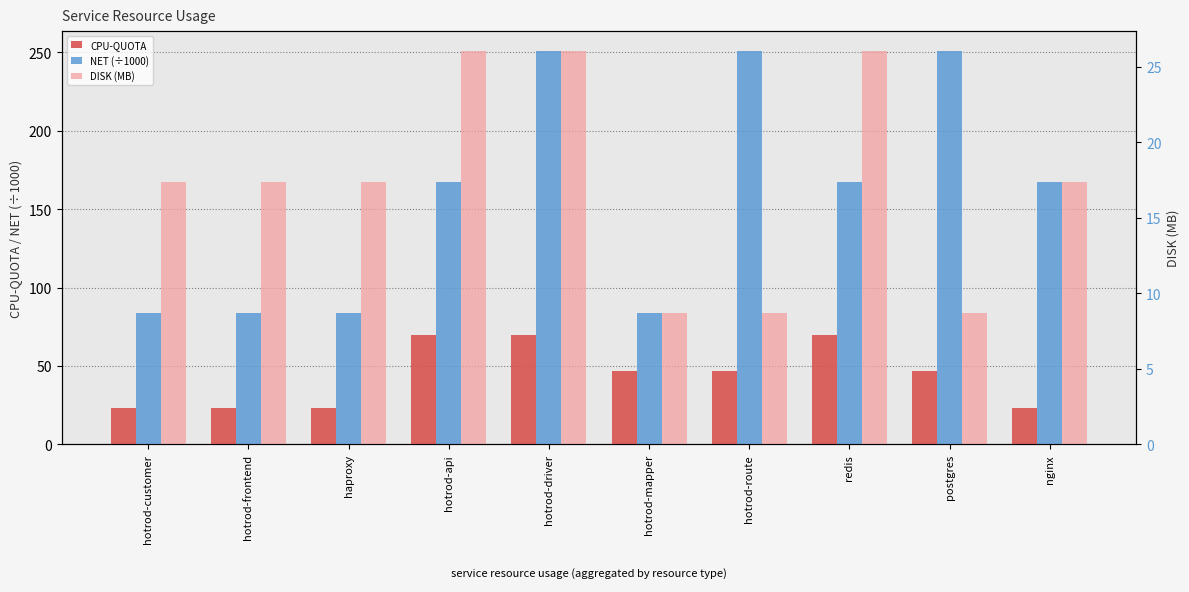

Reading left to right, what are all the values shown in this chart?

CPU-QUOTA: 23.3	23.3	23.3	70.0	70.0	46.7	46.7	70.0	46.7	23.3
NET (÷1000): 83.6	83.6	83.6	167.3	250.9	83.6	250.9	167.3	250.9	167.3
DISK (MB): 17.4	17.4	17.4	26.1	26.1	8.7	8.7	26.1	8.7	17.4